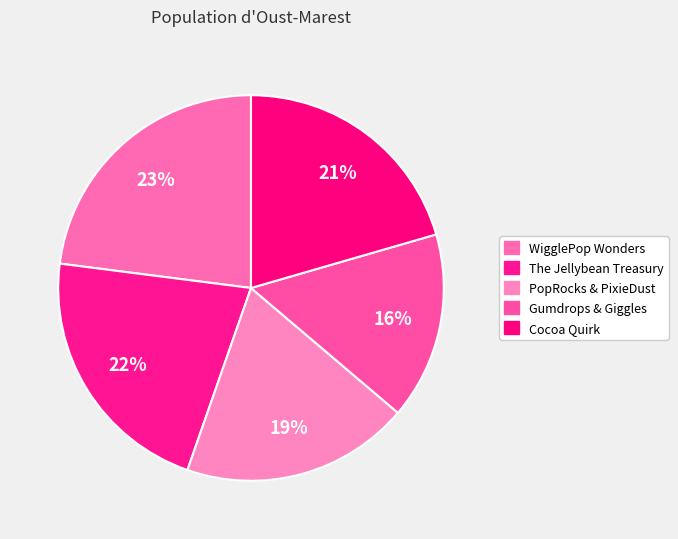

Between Cocoa Quirk and PopRocks & PixieDust, which is larger?

Cocoa Quirk